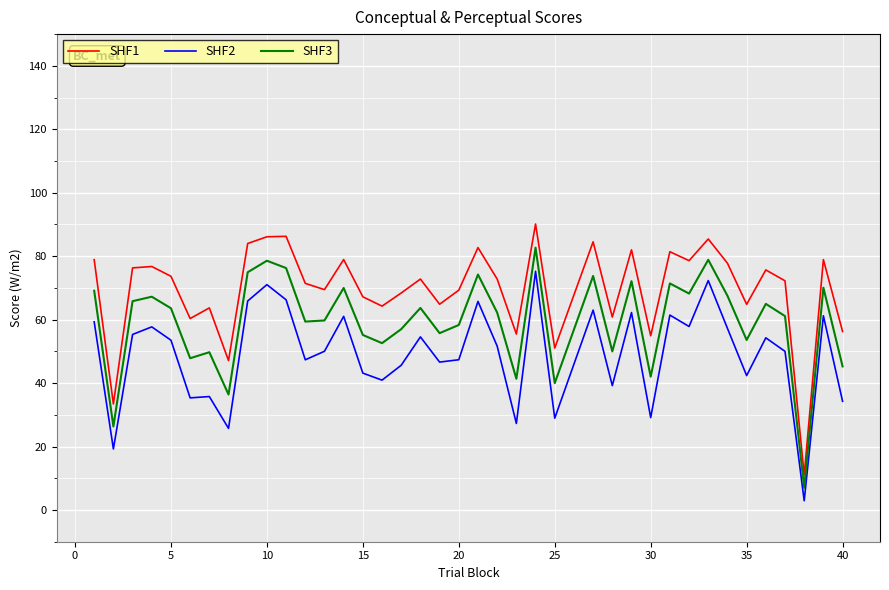

List the series in order of their overall mean, highest first.

SHF1, SHF3, SHF2